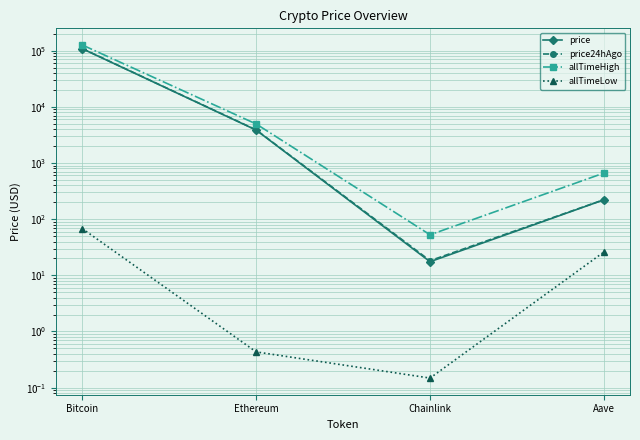

At which category does allTimeHigh reach its first local valley?

Chainlink